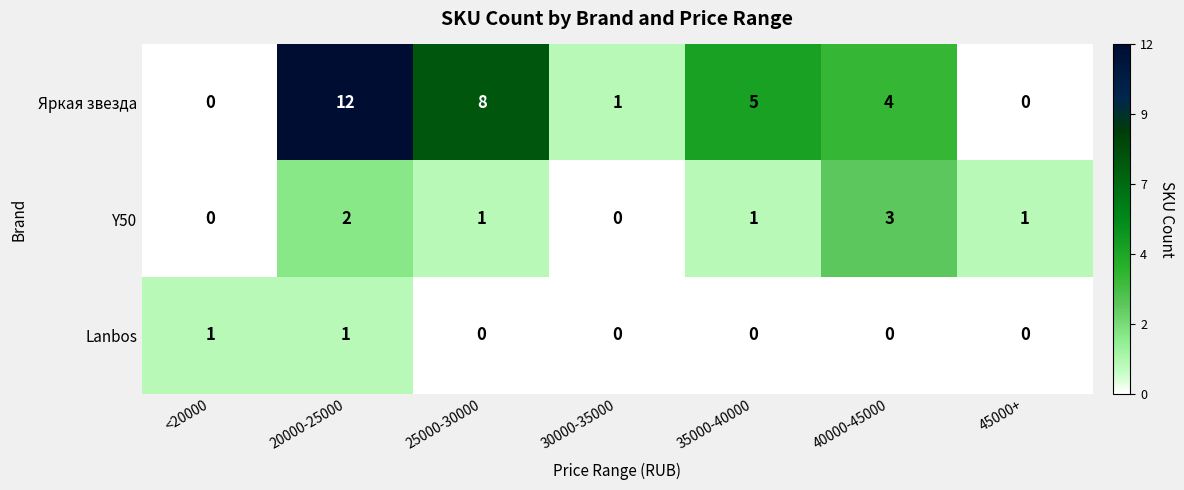

Which series has the largest total across all categories?

Яркая звезда